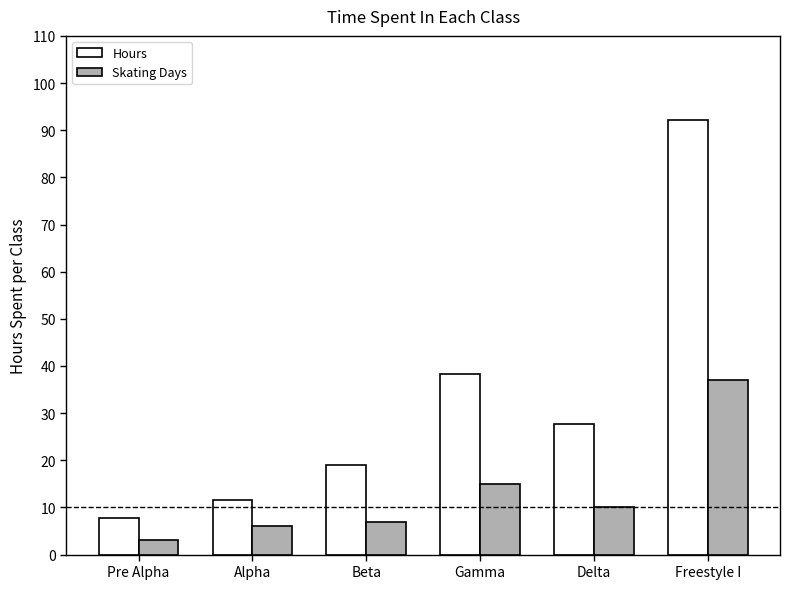

What is the spread (max minus min) of values at Alpha?

5.5